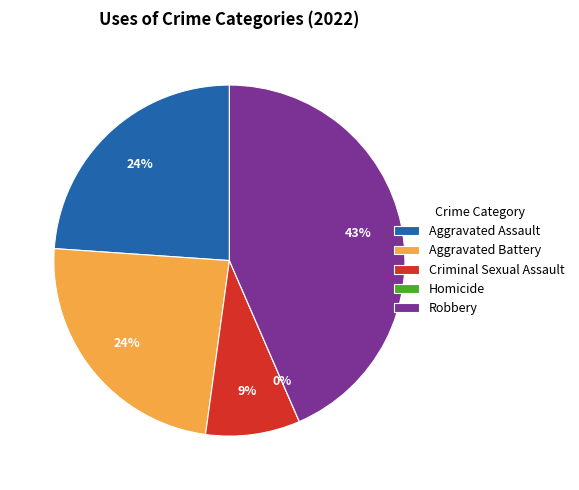

What percentage is the Criminal Sexual Assault slice, to the nearest percent?

9%